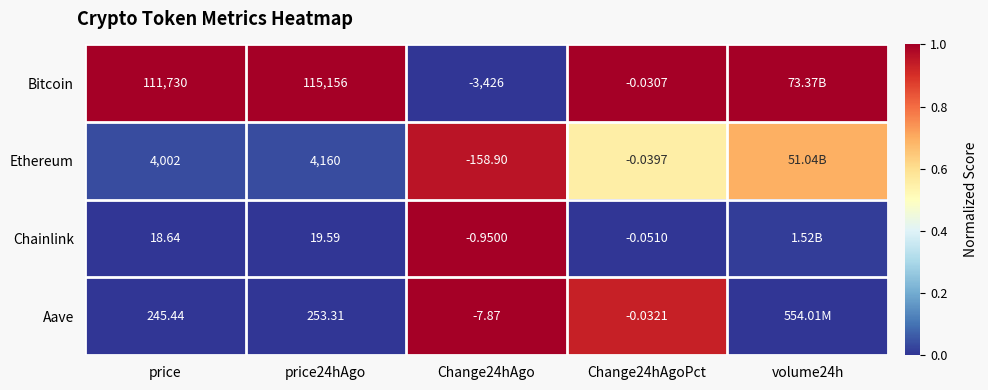

Is the value of Chainlink at price24hAgo greater than the value of Ethereum at price24hAgo?

No